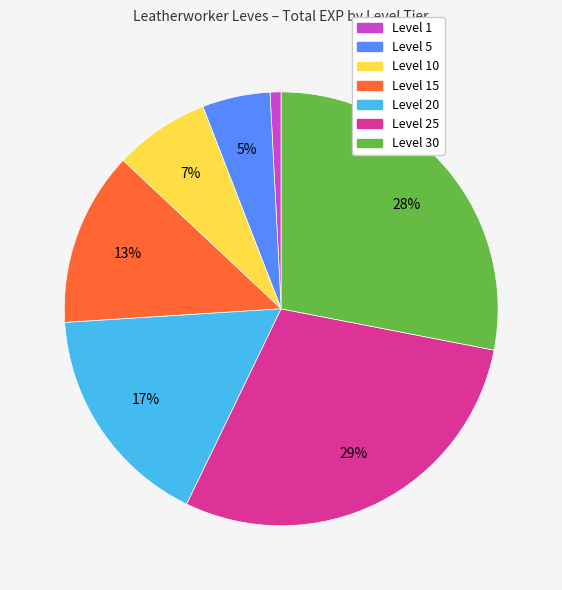

Is there any slice that represents more than half of the pie?

No